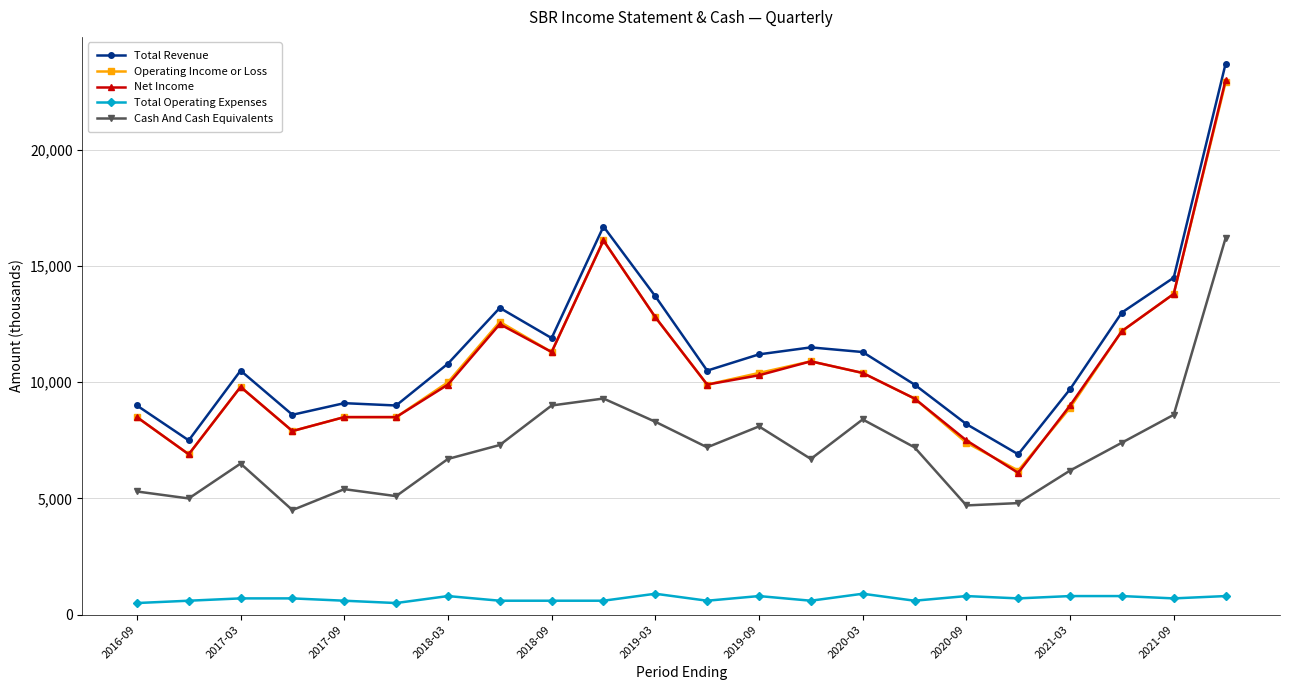

What is the value of the Total Operating Expenses point at the 8th from the left?

600